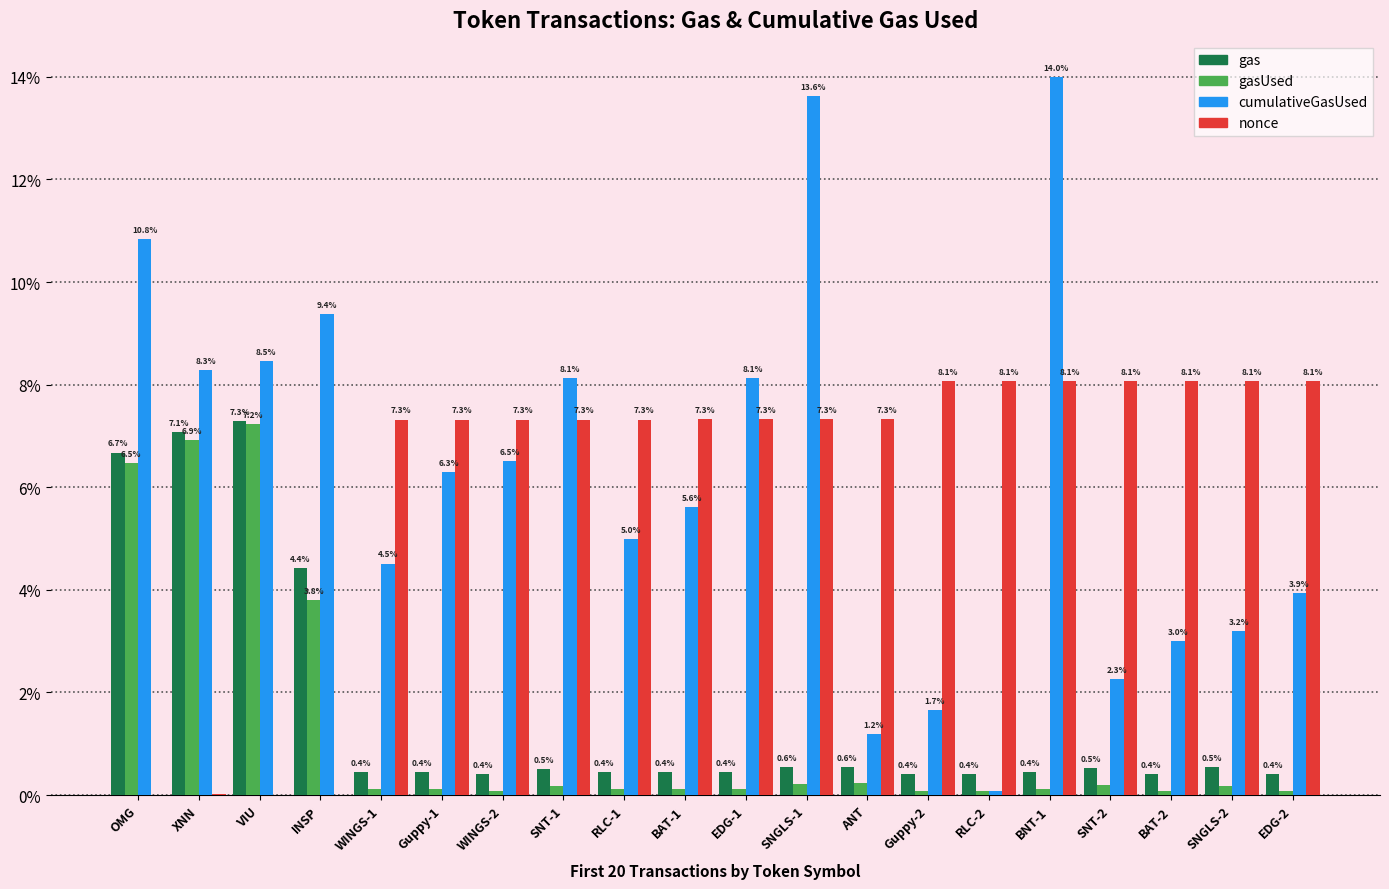

Between SNT-1 and SNGLS-2, which series saw the biggest shift?

cumulativeGasUsed